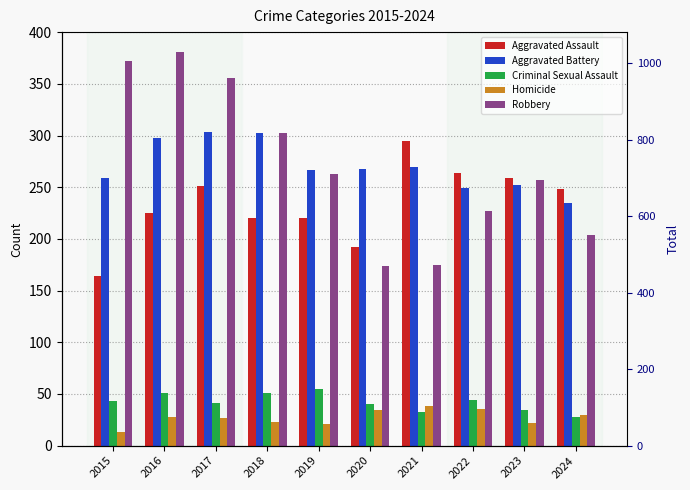

How many bars are there in each group?

5